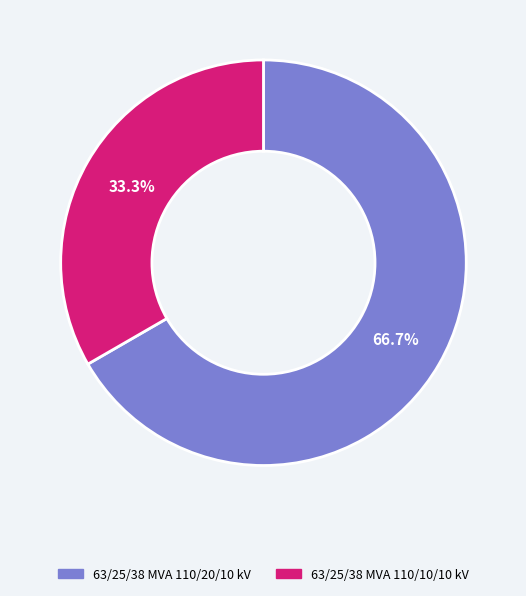

How many slices are in this pie chart?

2